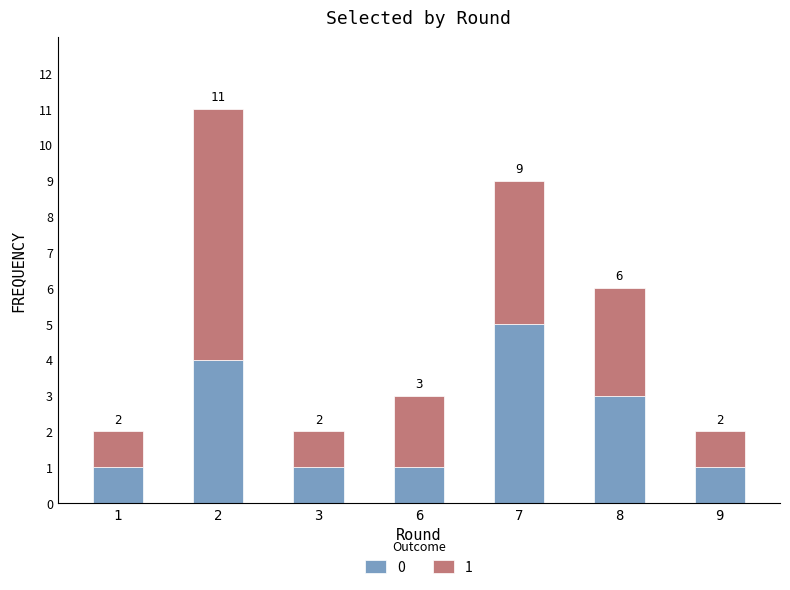

What is the total value across all series at 8?

6